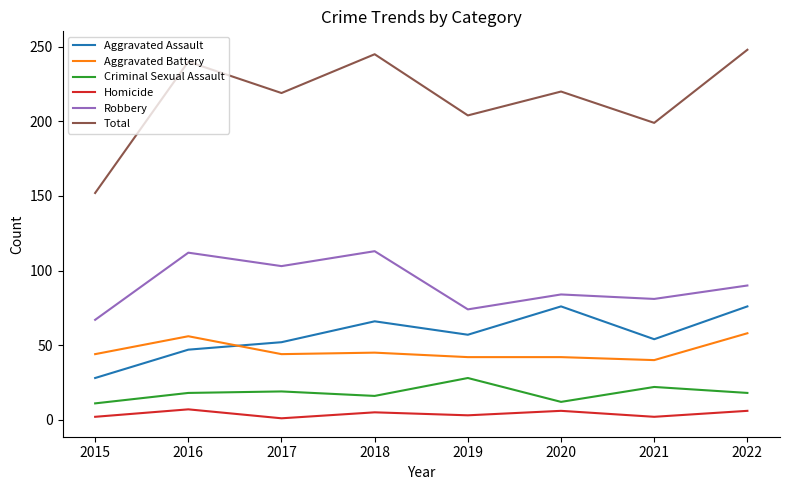

Which series has the largest range (max minus min)?

Total